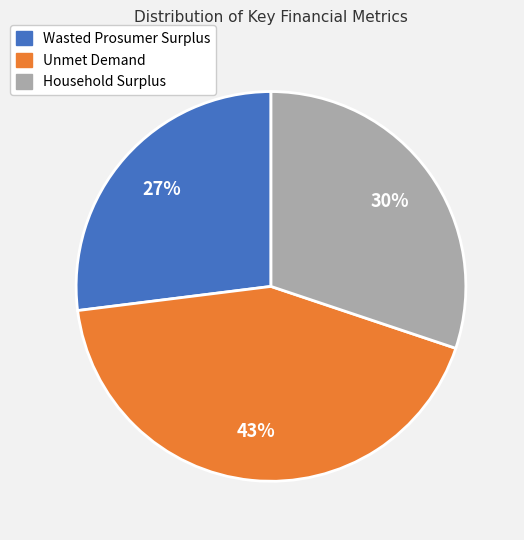

Do Household Surplus and Wasted Prosumer Surplus together represent more than half of the pie?

Yes